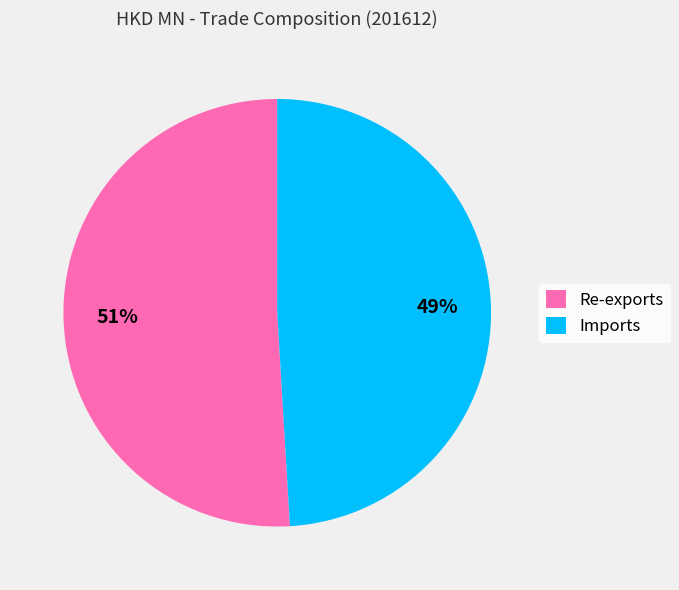

Combined, do Re-exports and Imports account for over 50%?

Yes